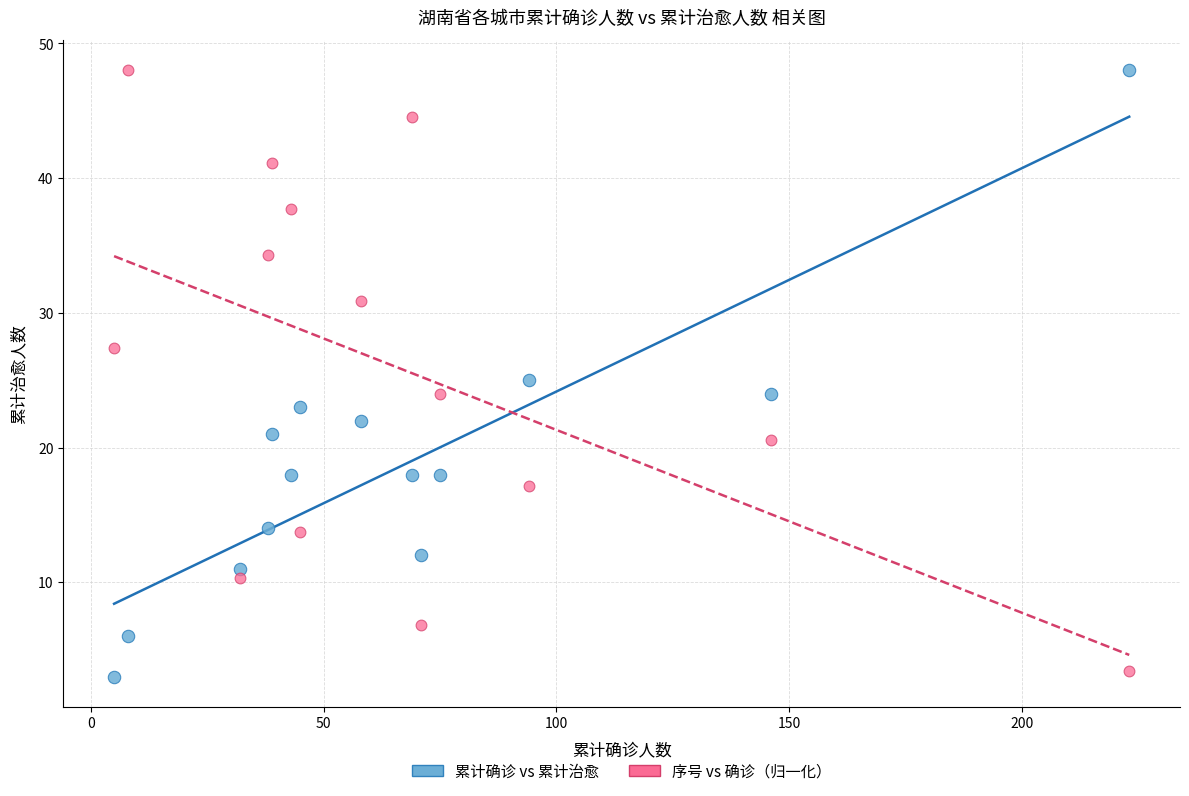

Across all data points, what is the range of X values (max minus min)?

218.0